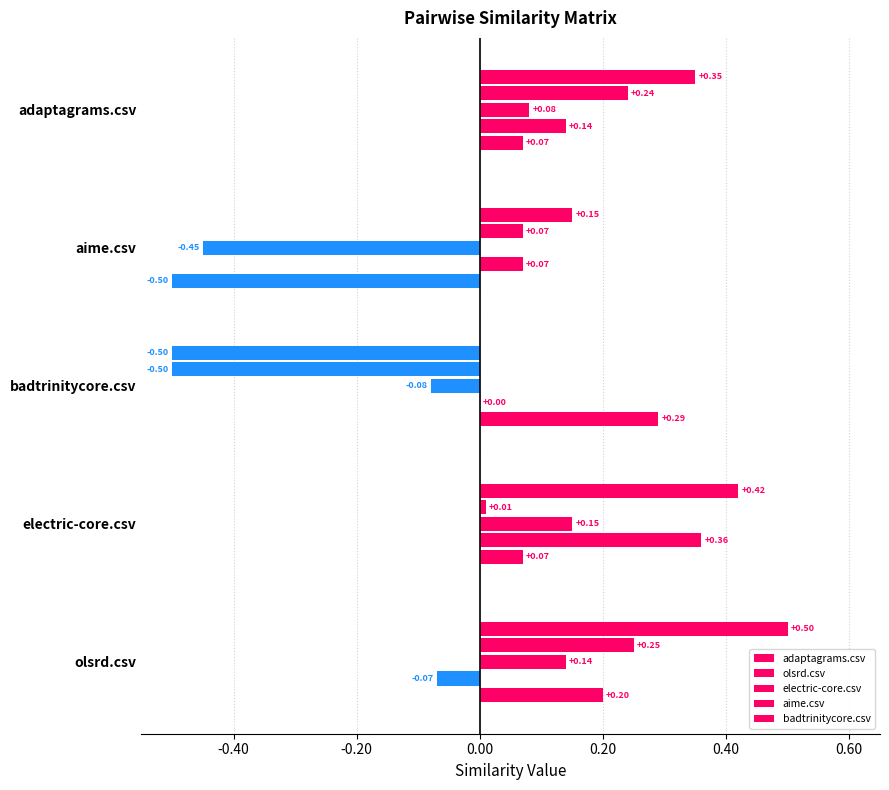

Count the number of categories in the chart.

5